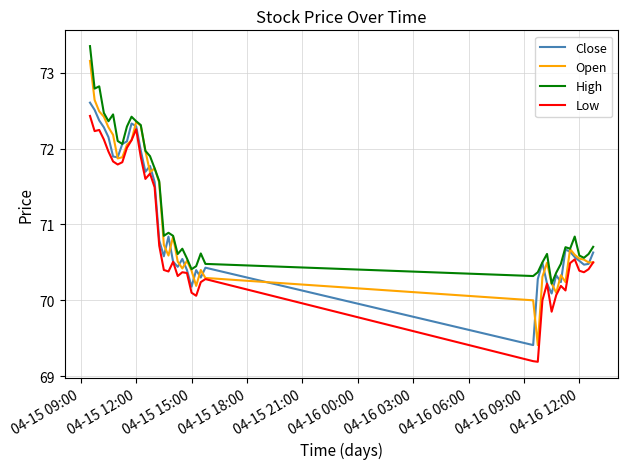

In Low, how many points are higher than both neighbors (excluding endpoints)?

9